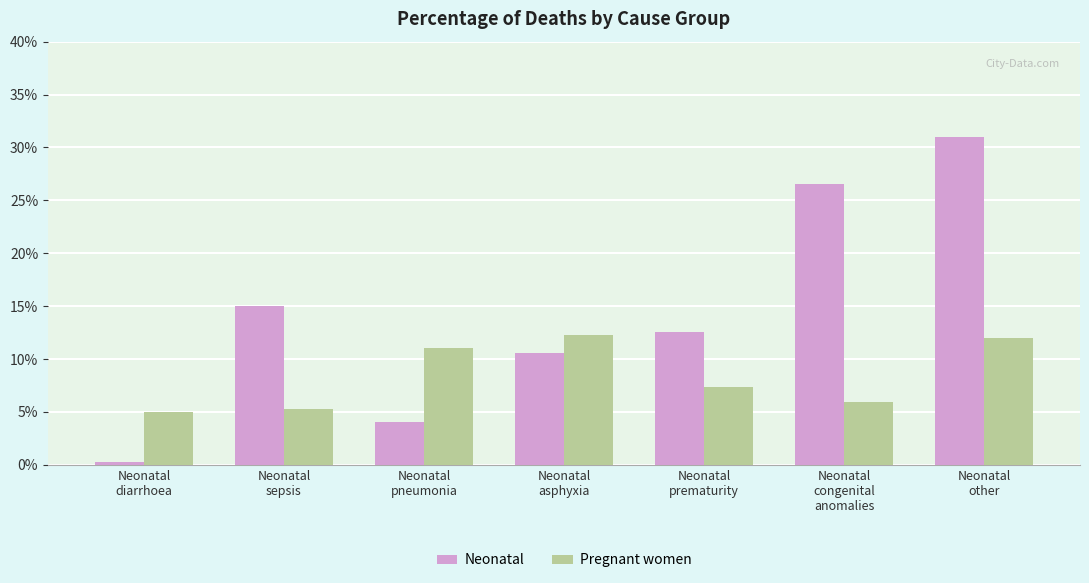

Is the value of Neonatal at Neonatal
asphyxia greater than the value of Pregnant women at Neonatal
diarrhoea?

Yes